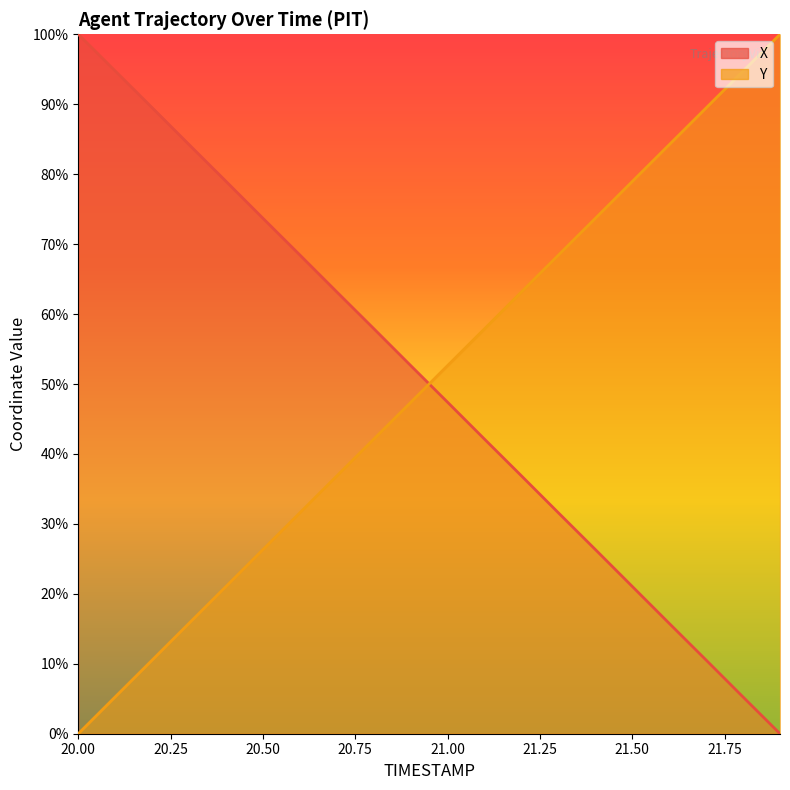

What is the greatest value displayed?

100.0